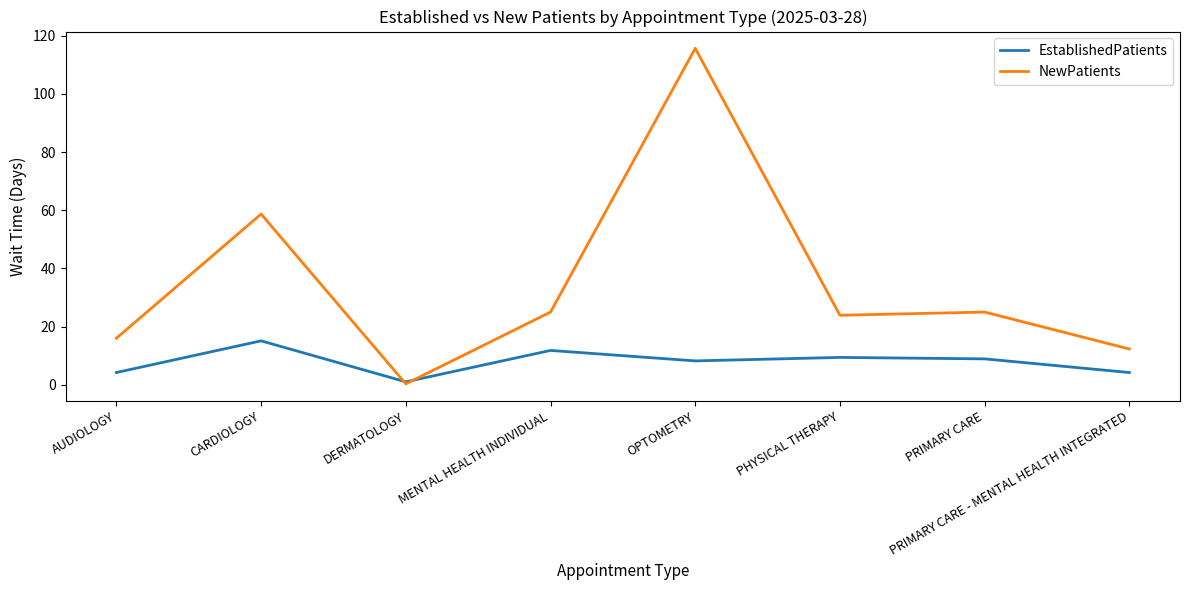

The EstablishedPatients series shows 8.2 at OPTOMETRY. True or false?

True